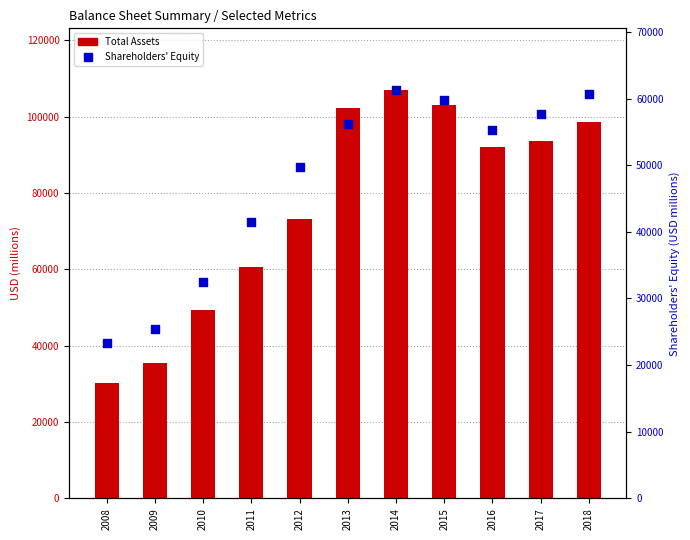

Is the value of Total Assets (bar) at 2018 greater than the value of Shareholders' Equity (dot) at 2015?

Yes